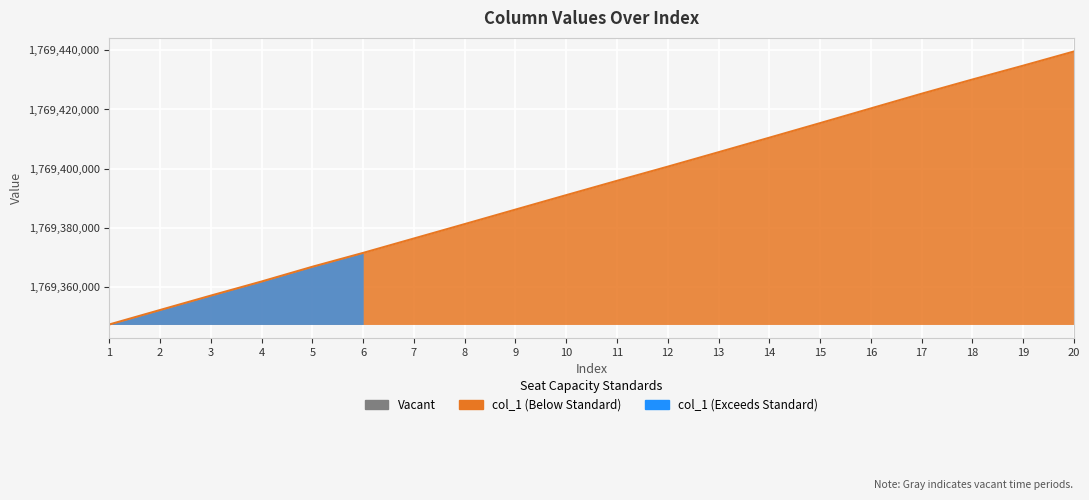

List the labels in order of value, largest first.

20, 19, 18, 17, 16, 15, 14, 13, 12, 11, 10, 9, 8, 7, 6, 5, 4, 3, 2, 1